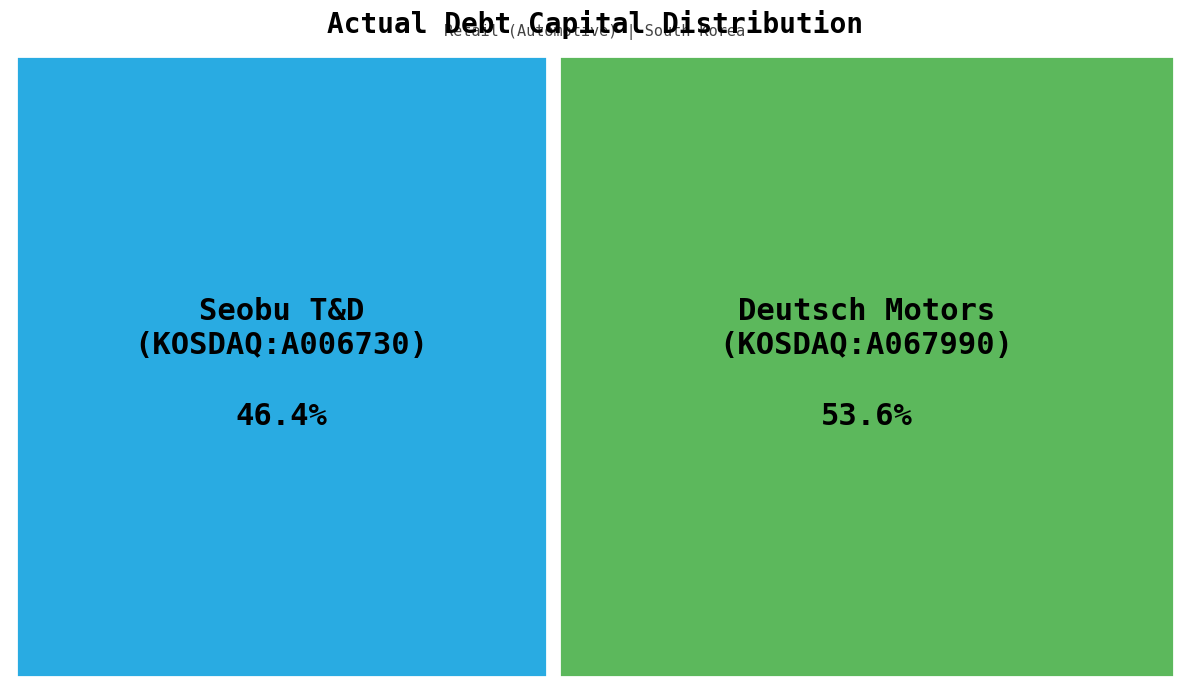

Rank the categories by value from lowest to highest.

Seobu T&D Co., Ltd. (KOSDAQ:A006730), Deutsch Motors Inc. (KOSDAQ:A067990)